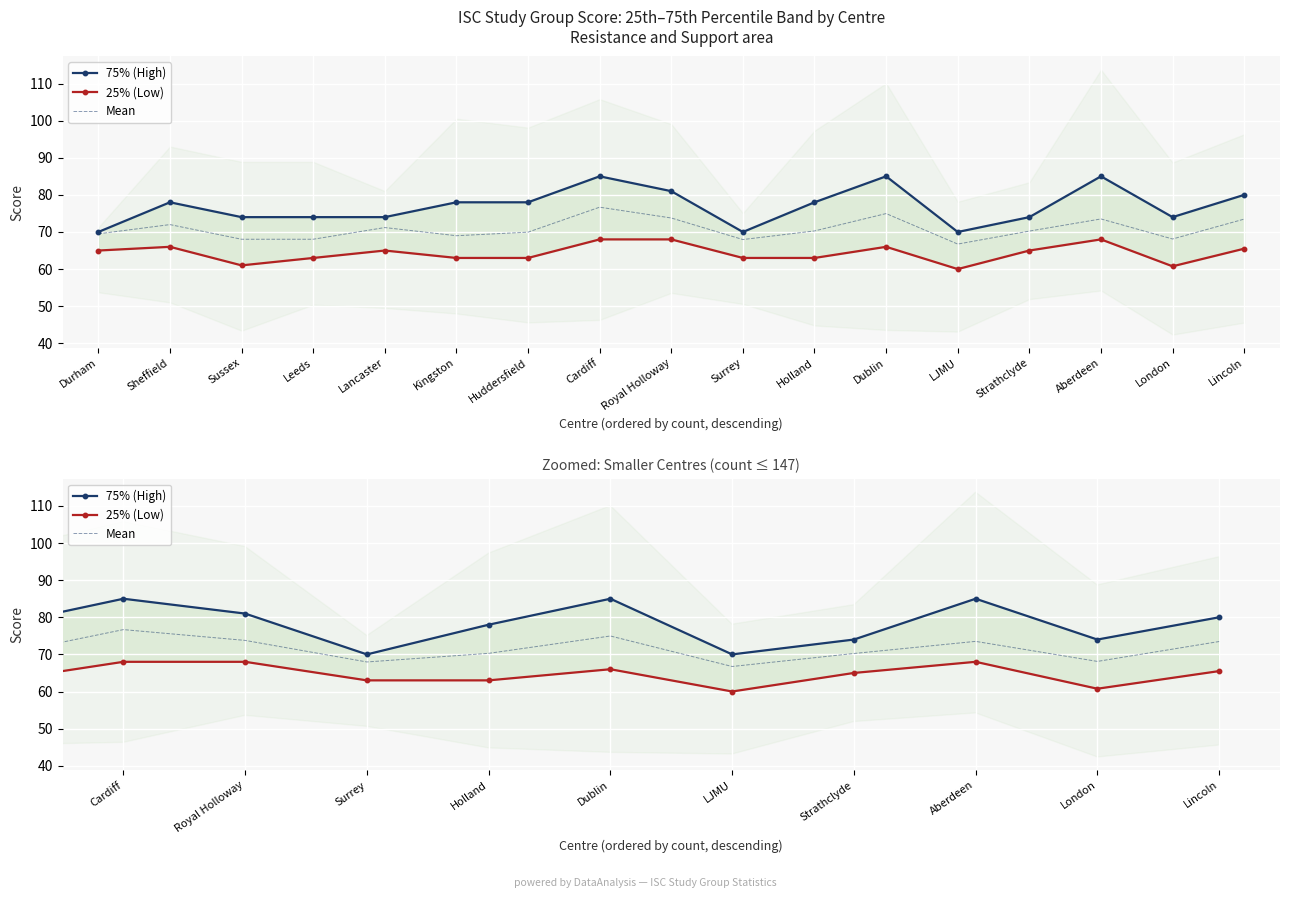

What is the smallest value displayed?

60.0